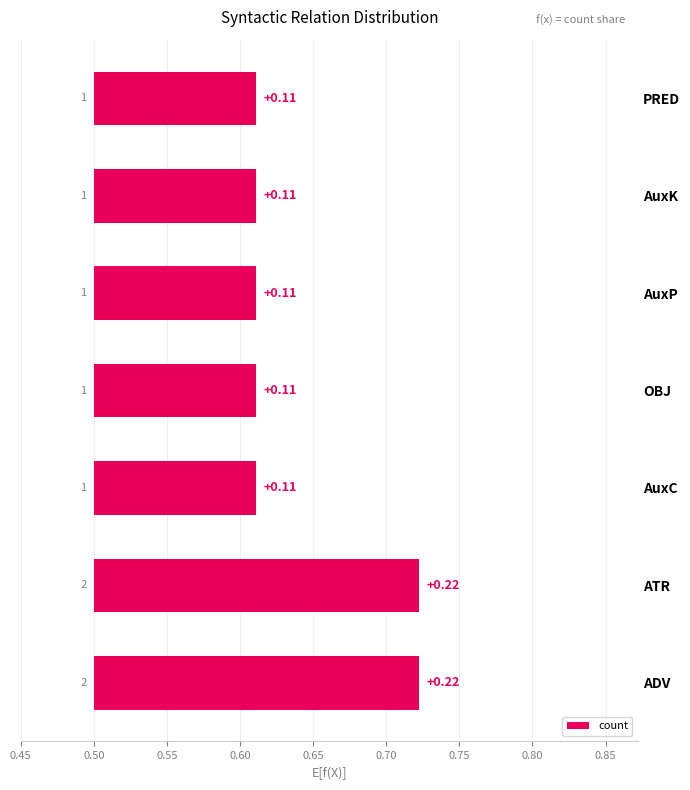

What is the value of the 4th bar from the left?

0.1